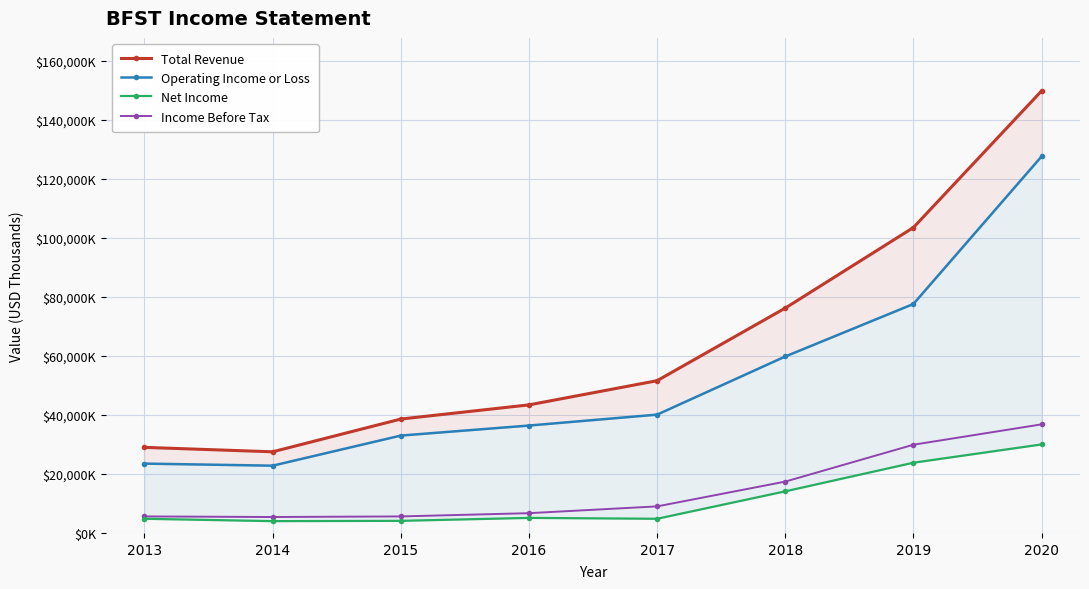

What is the difference between the maximum and minimum values in the Operating Income or Loss series?

104800